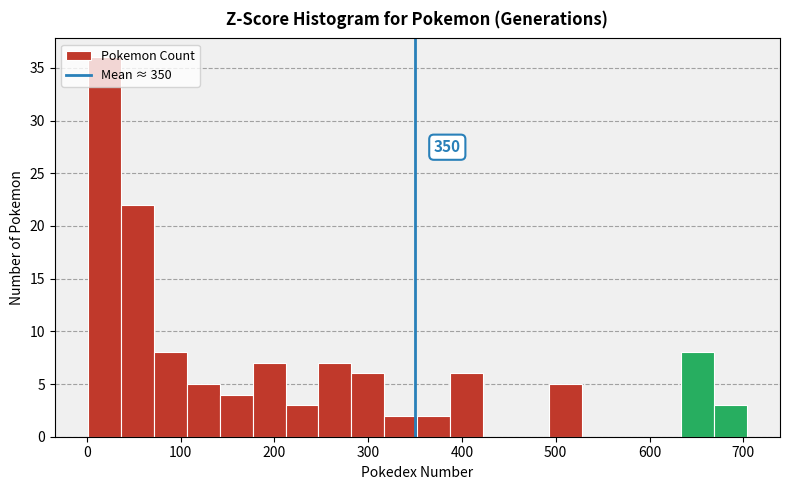

Read against the x-axis, roughly where is the centre of the tallest bar?

20